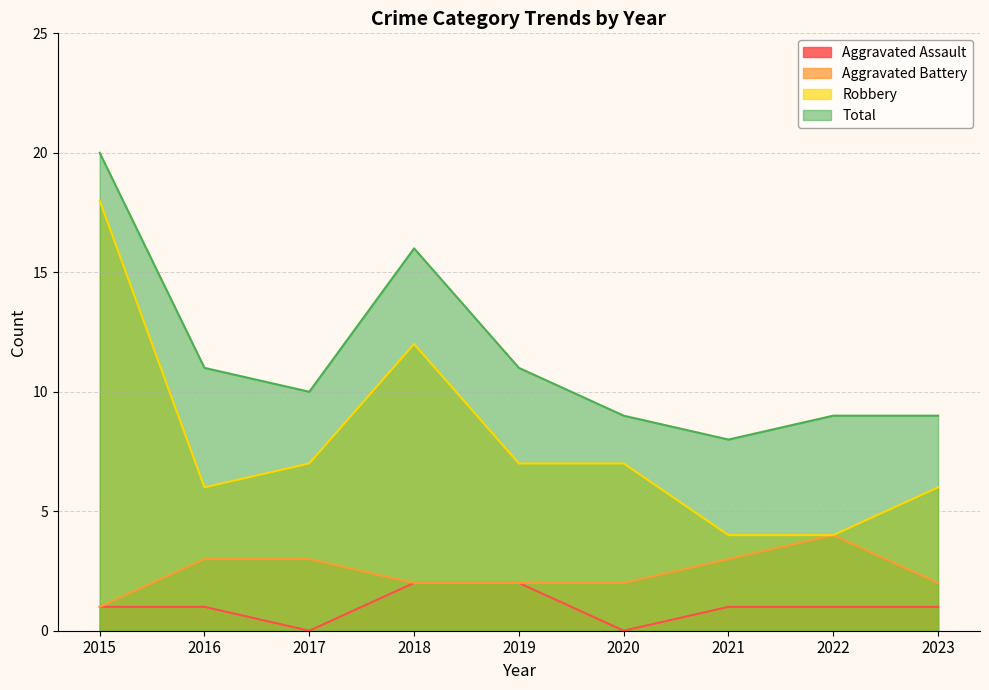

Which has a higher value, 2018 or 2016?

2018